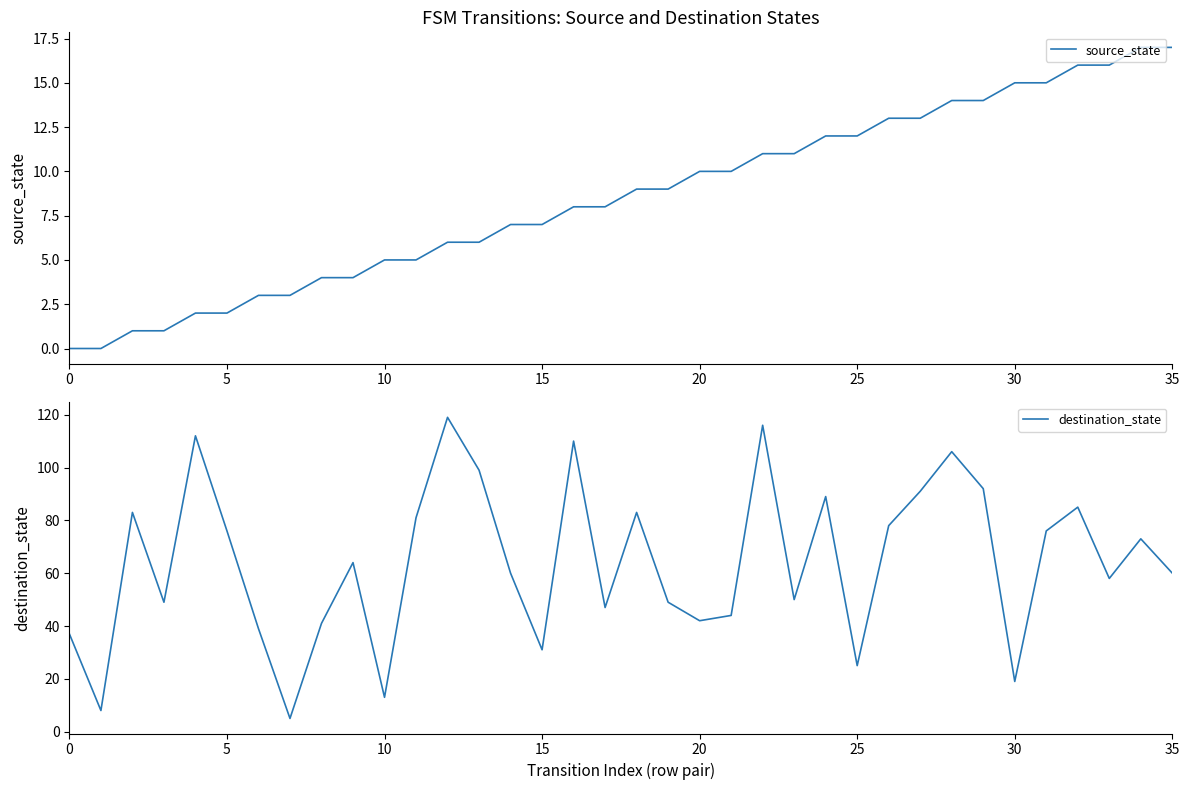

What is the difference between the highest and lowest values at 20?

110